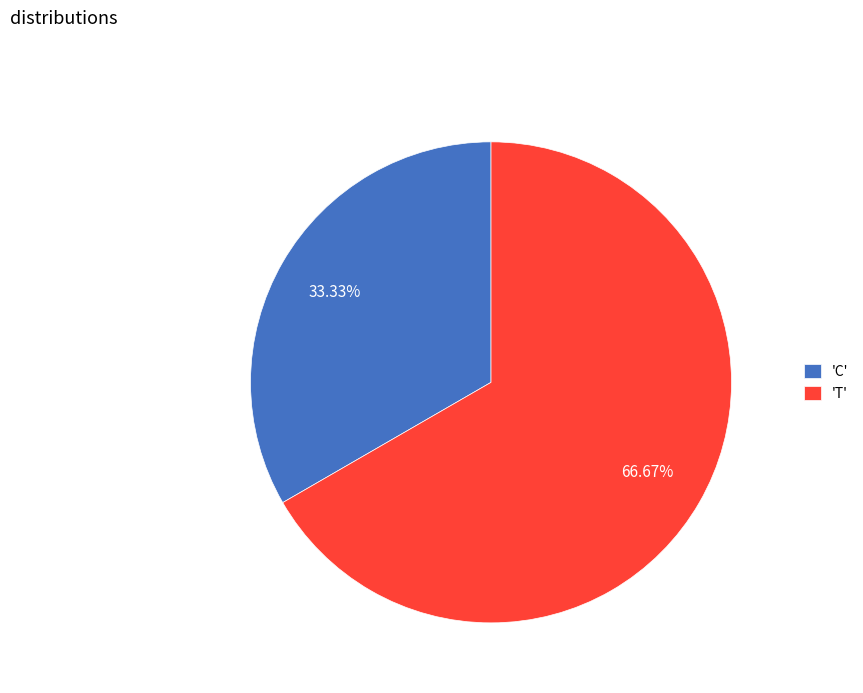

Rank the categories by value from highest to lowest.

'T', 'C'